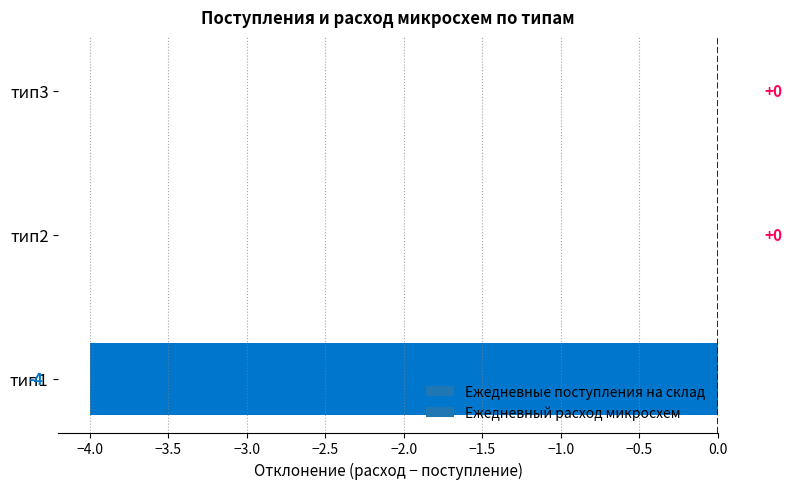

What is the change in value from тип1 to тип2?

+4